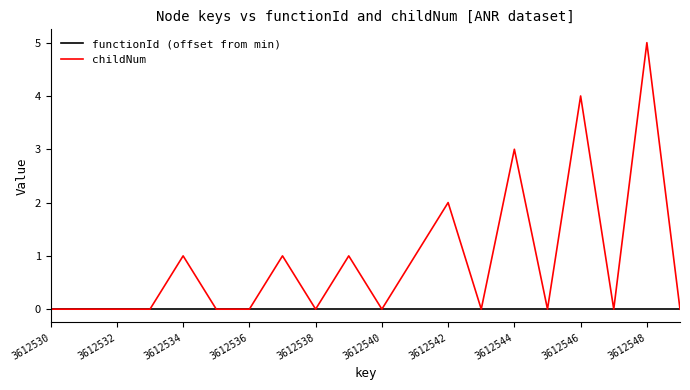

Which series has the largest range (max minus min)?

childNum